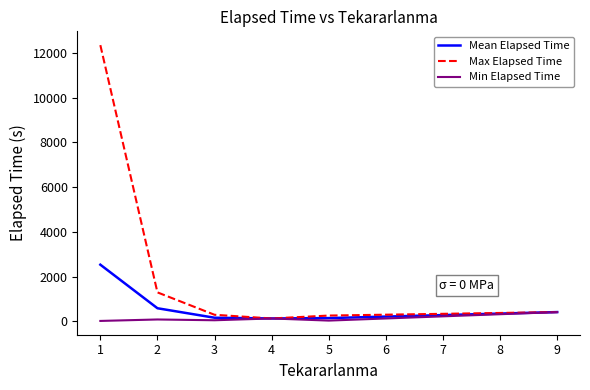

What is the greatest value displayed?

12345.0